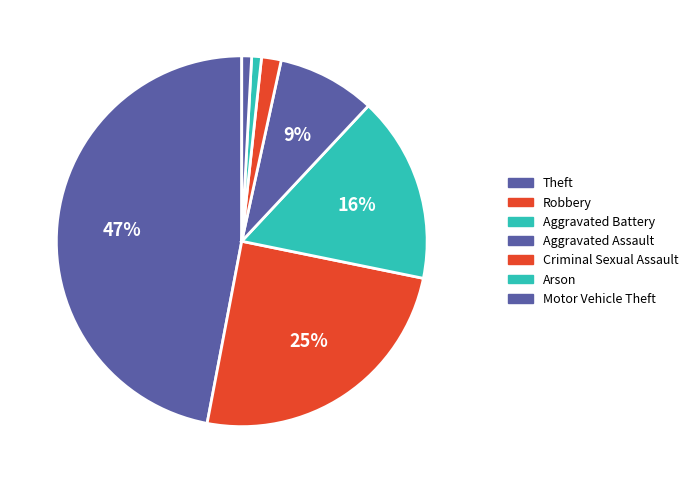

To the nearest percent, what portion does Theft represent?

47%